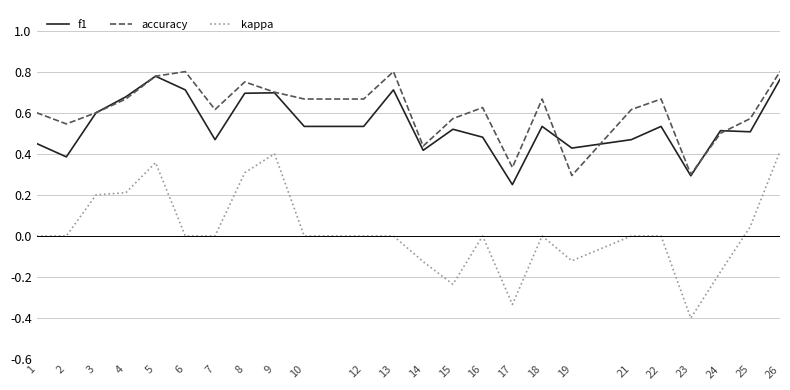

True or false: kappa and accuracy intersect in this chart.

False